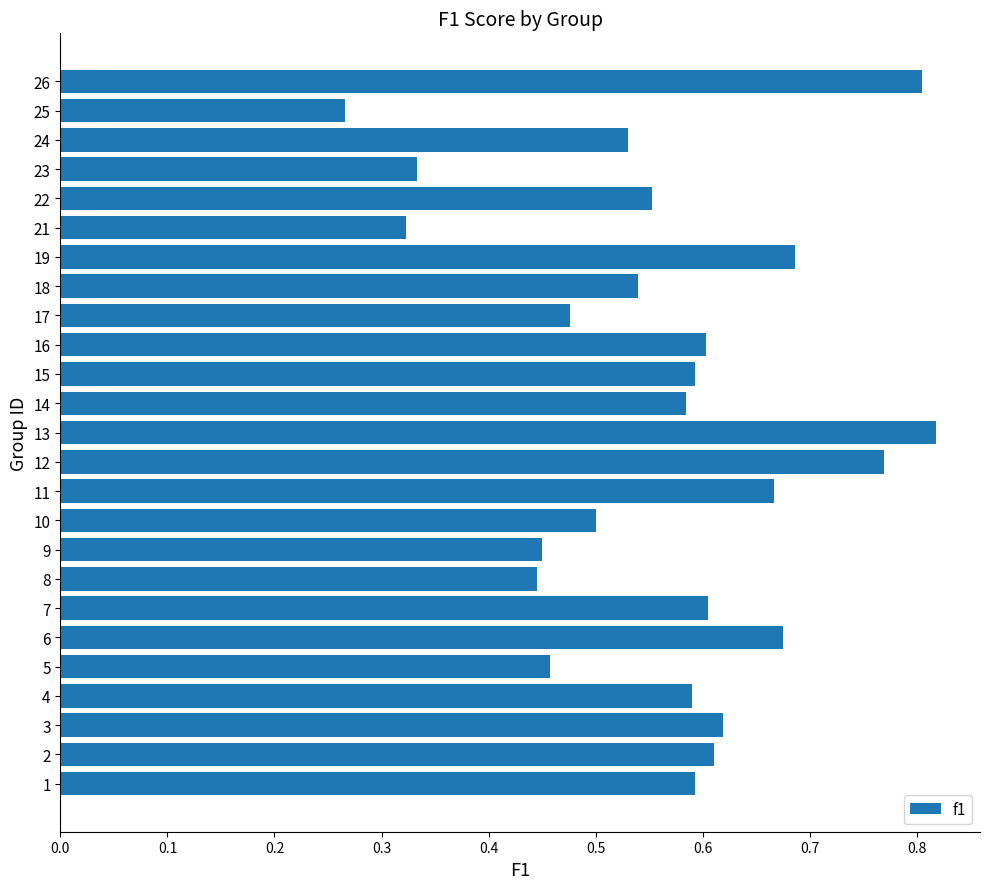

Which label corresponds to the smallest value in the chart?

25